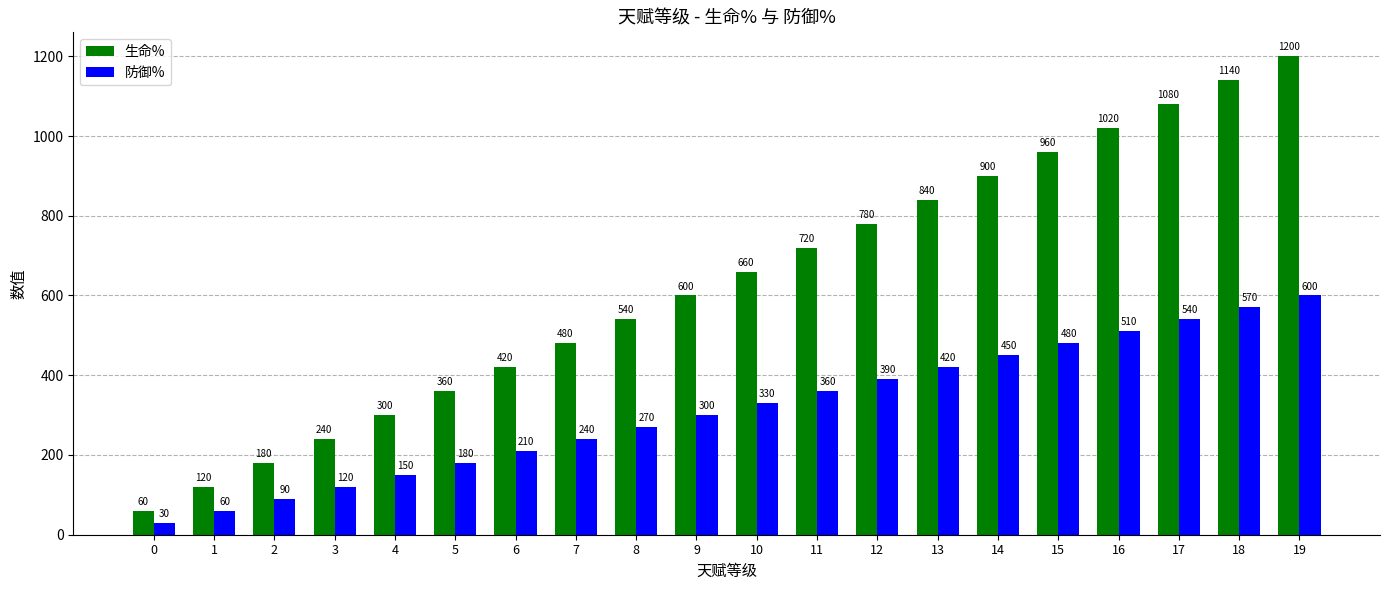

The value of 防御% at 17 is 191. True or false?

False